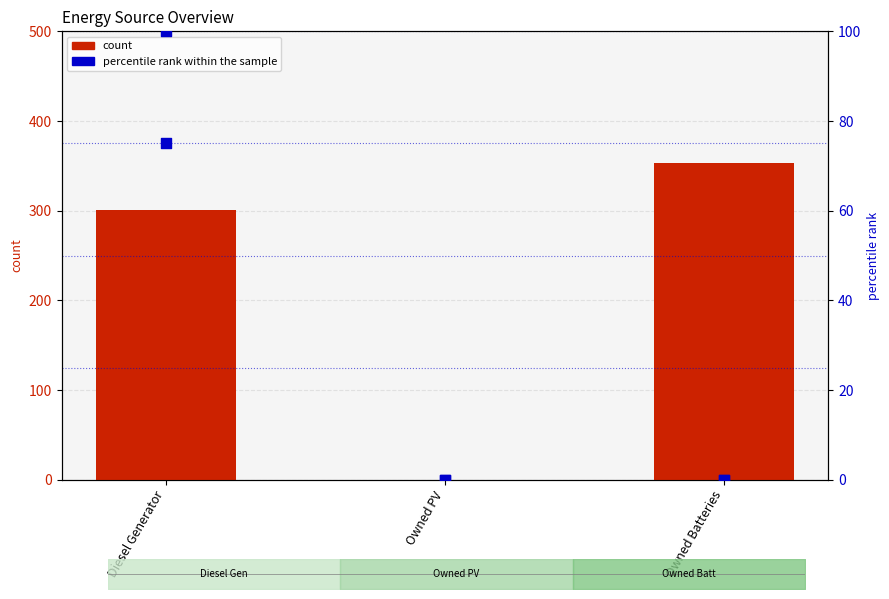

Which series has the largest total across all categories?

count